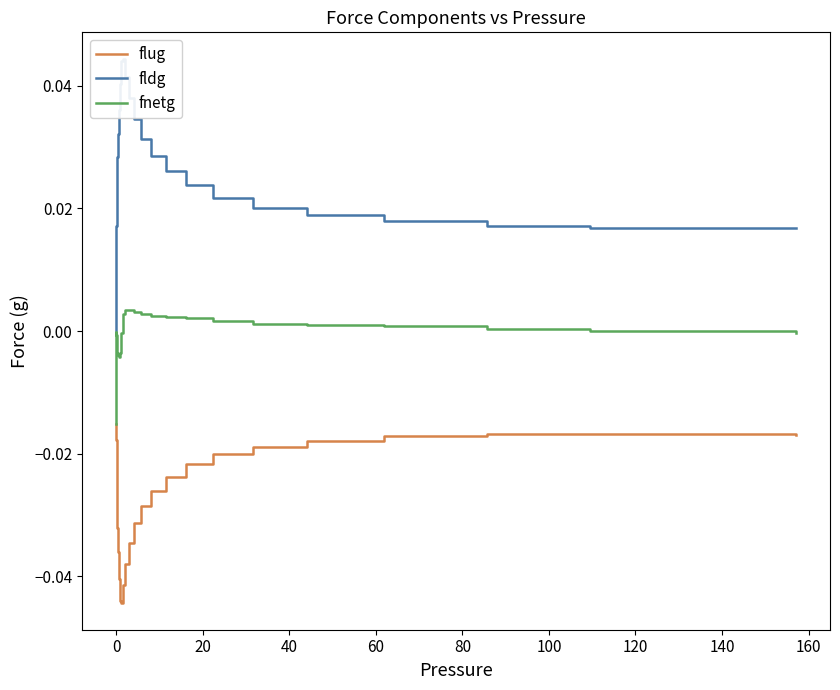

How many positive values does the fldg series have?

39